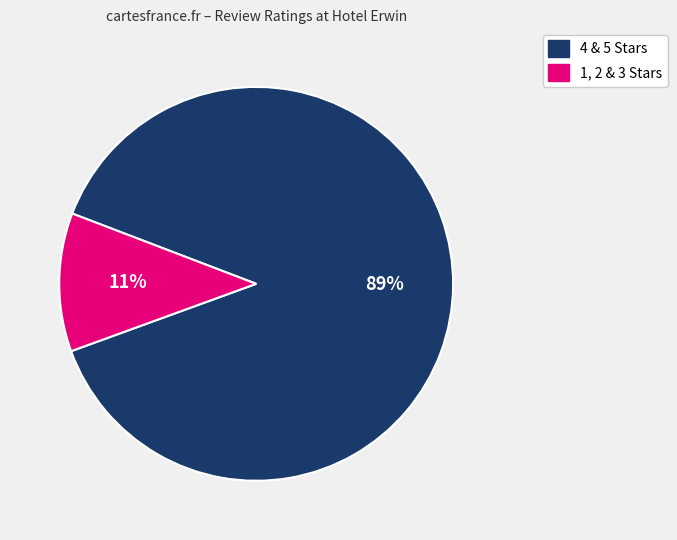

To the nearest percent, what is the combined percentage of 4 & 5 Stars and 1, 2 & 3 Stars?

100%